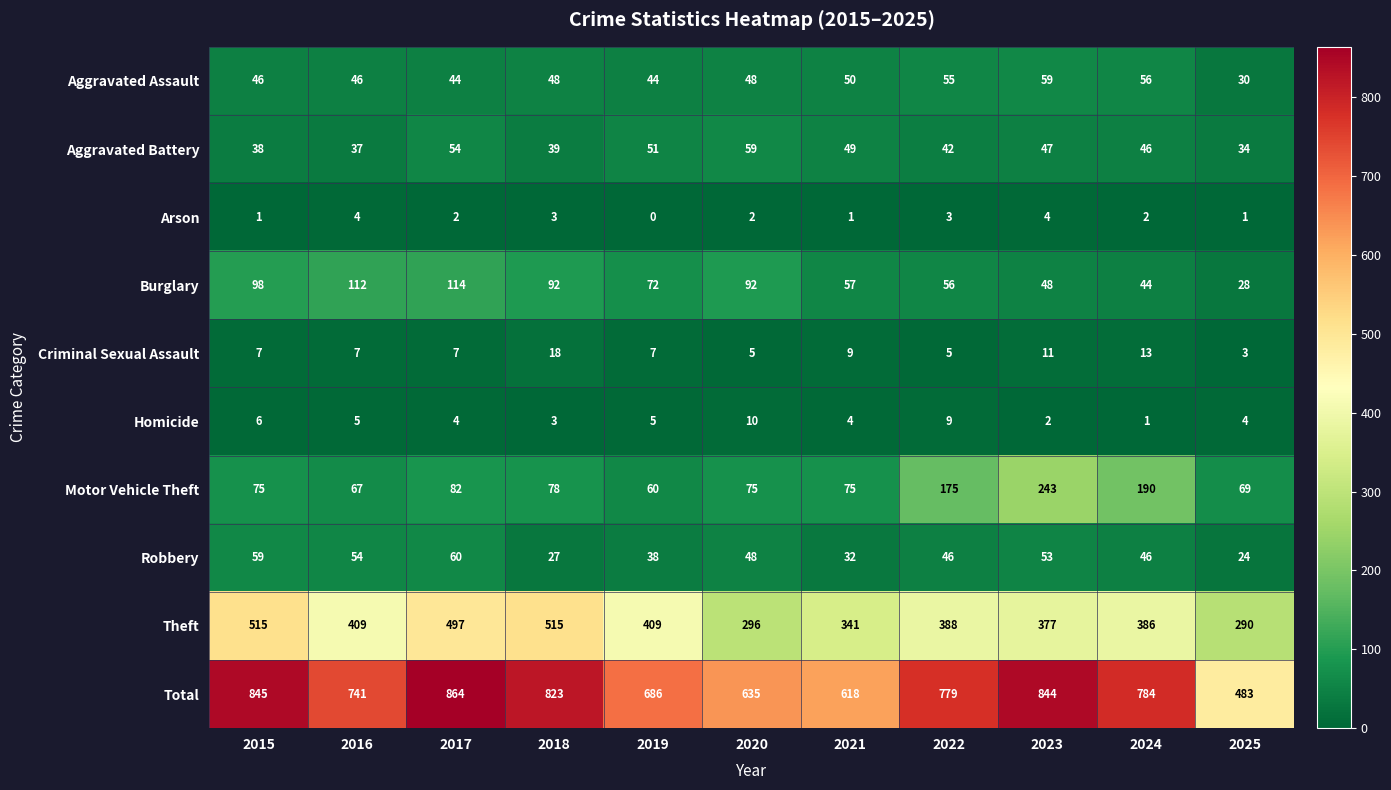

What is the spread (max minus min) of values at 2019?

686